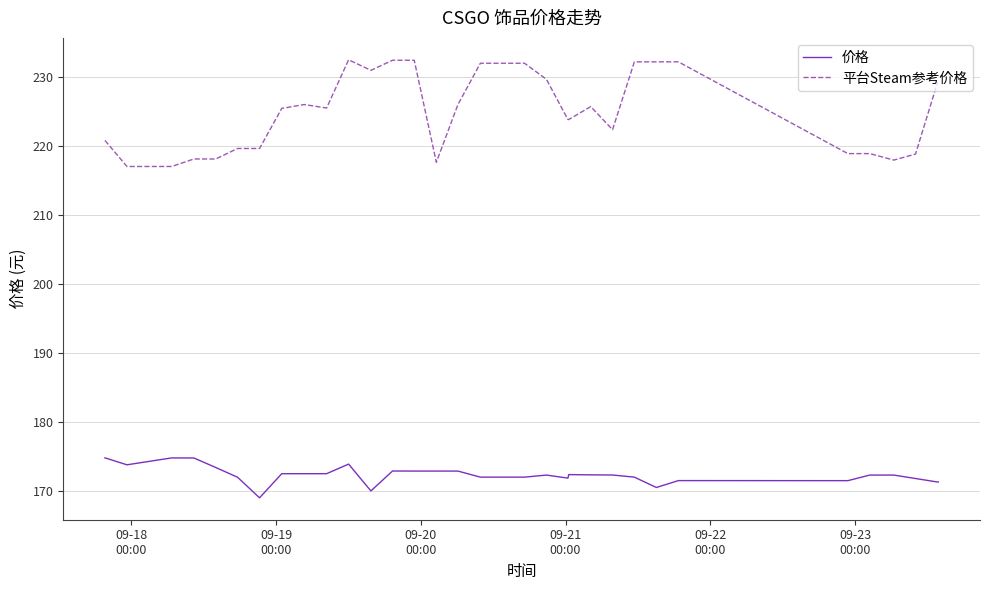

List the series in order of their peak value, highest first.

平台Steam参考价格, 价格